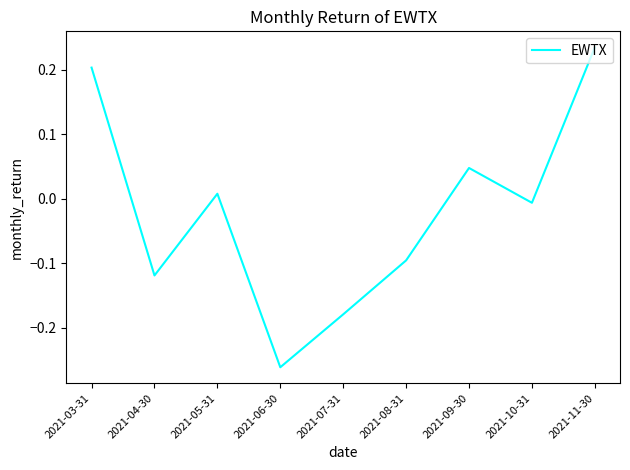

How many values are below zero?

5